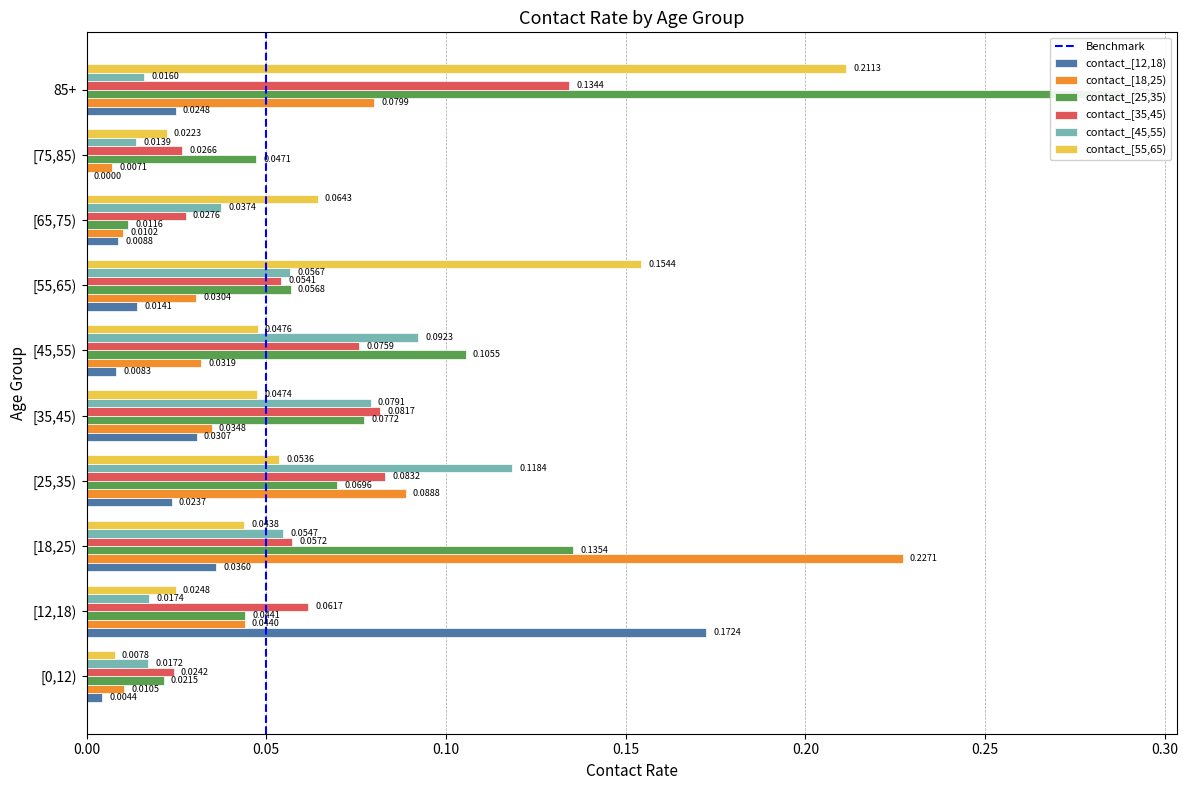

Which series has the widest spread of values?

contact_[25,35)